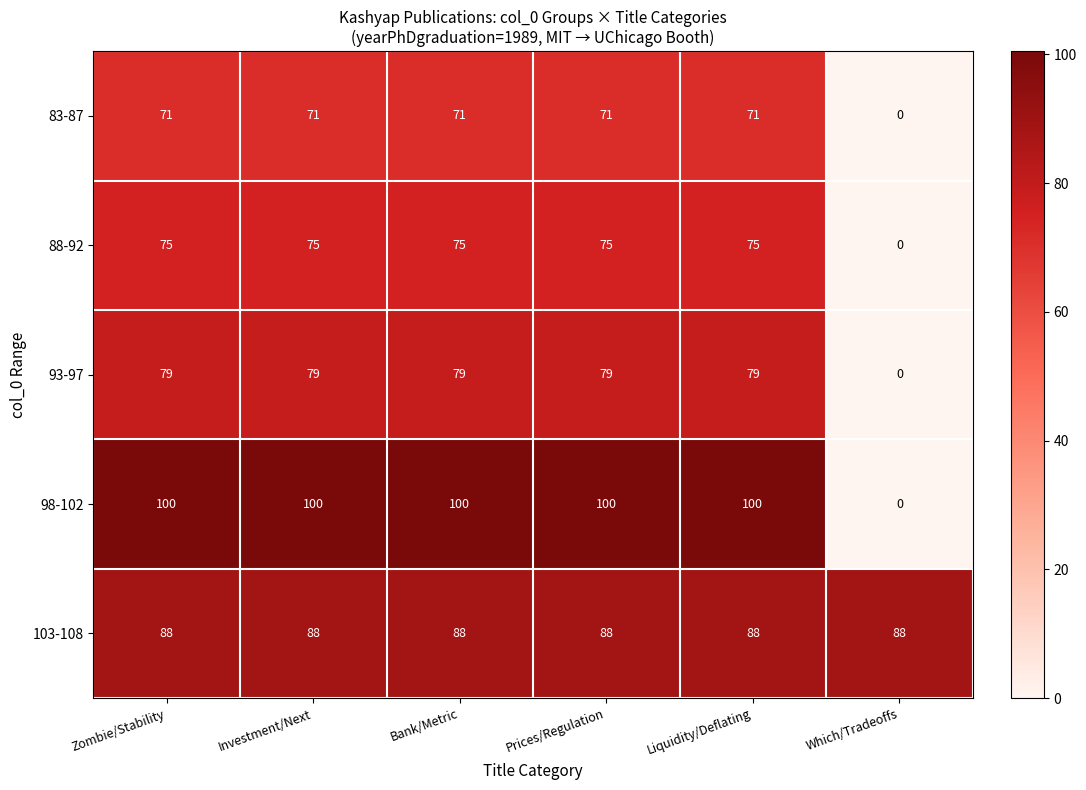

What is the sum of the 103-108 values at Investment/Next and Liquidity/Deflating?

176